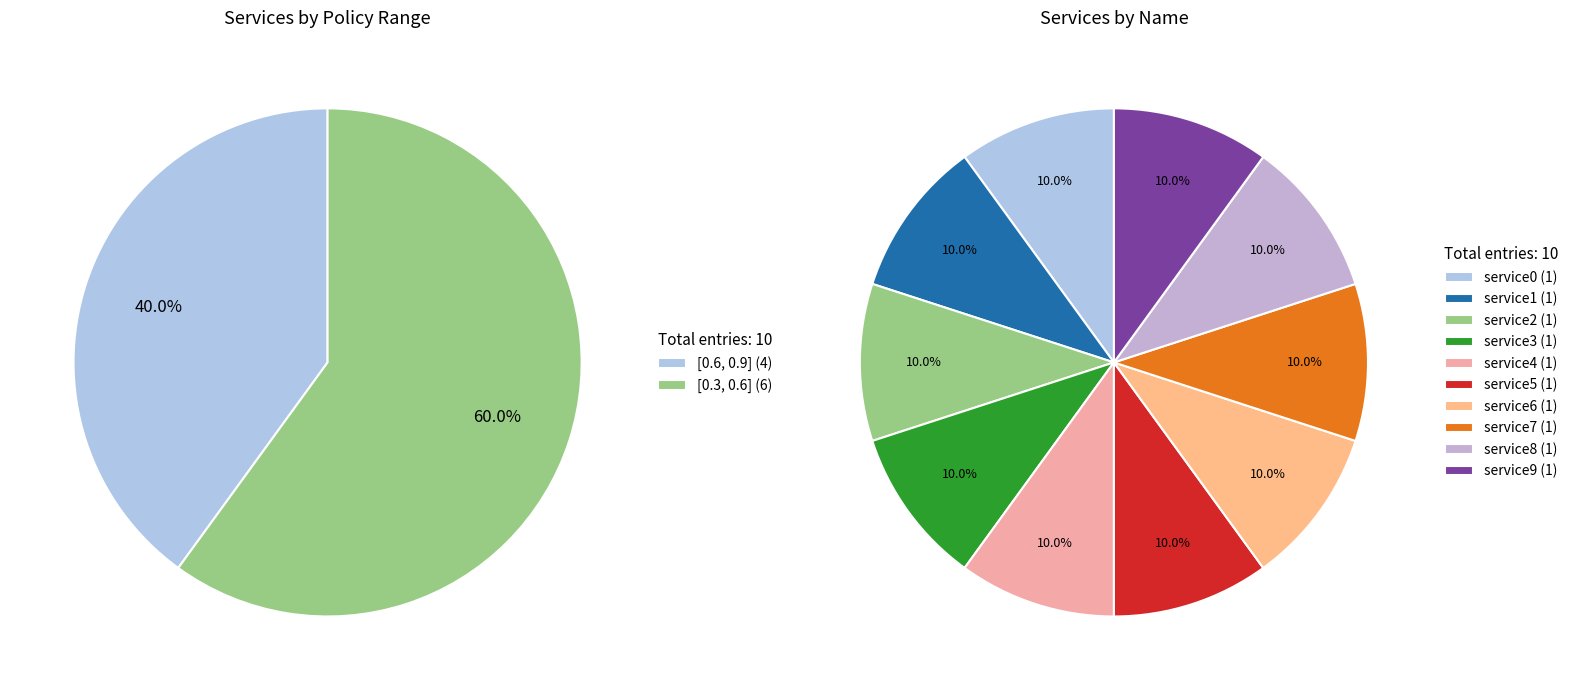

To the nearest percent, what is the difference between the policy_0.6_0.9 and policy_0.3_0.6 slice percentages?

20%